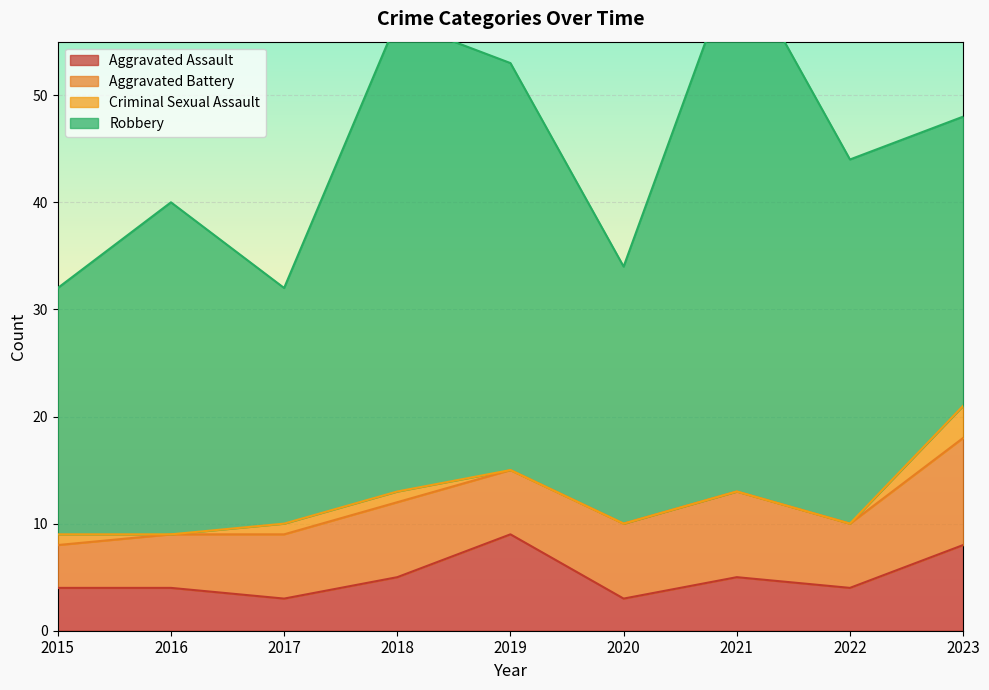

Rank the series at 2016 from highest to lowest value.

Robbery, Aggravated Battery, Aggravated Assault, Criminal Sexual Assault